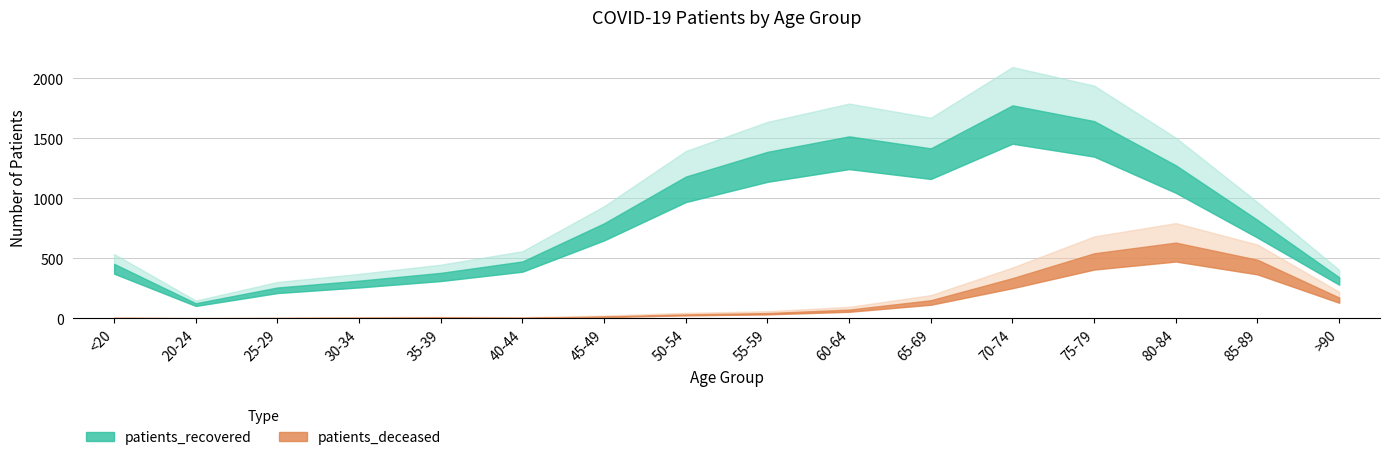

Reading left to right, list all the values displayed in this chart.

patients_deceased: <20=2	20-24=0	25-29=1	30-34=3	35-39=5	40-44=3	45-49=14	50-54=32	55-59=43	60-64=72	65-69=150	70-74=334	75-79=541	80-84=630	85-89=487	>90=172
patients_recovered: <20=453	20-24=125	25-29=256	30-34=313	35-39=378	40-44=473	45-49=791	50-54=1180	55-59=1386	60-64=1515	65-69=1415	70-74=1773	75-79=1642	80-84=1274	85-89=819	>90=341